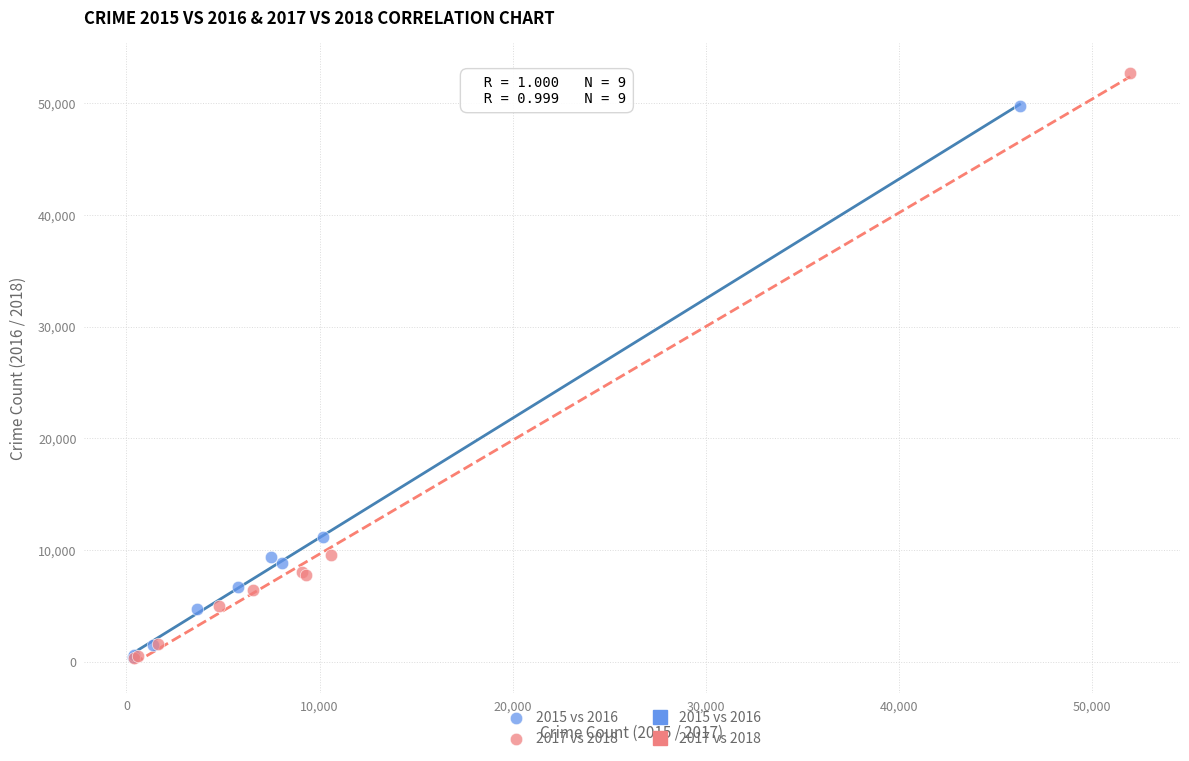

Which series has the largest Y range (max minus min)?

2017 vs 2018